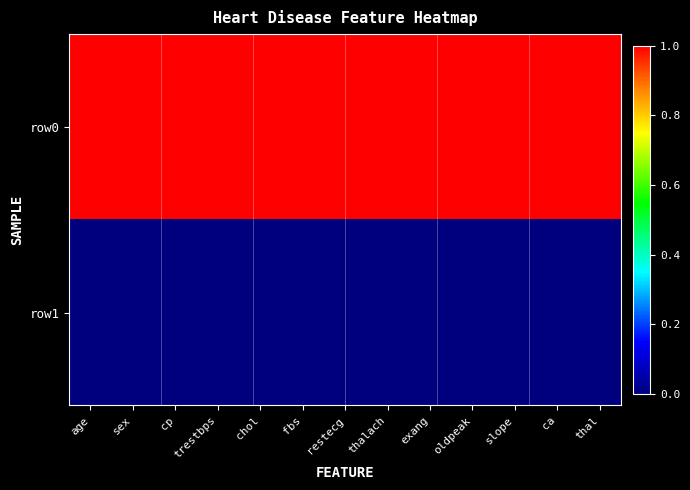

Rank the series by their average value, from highest to lowest.

row0, row1